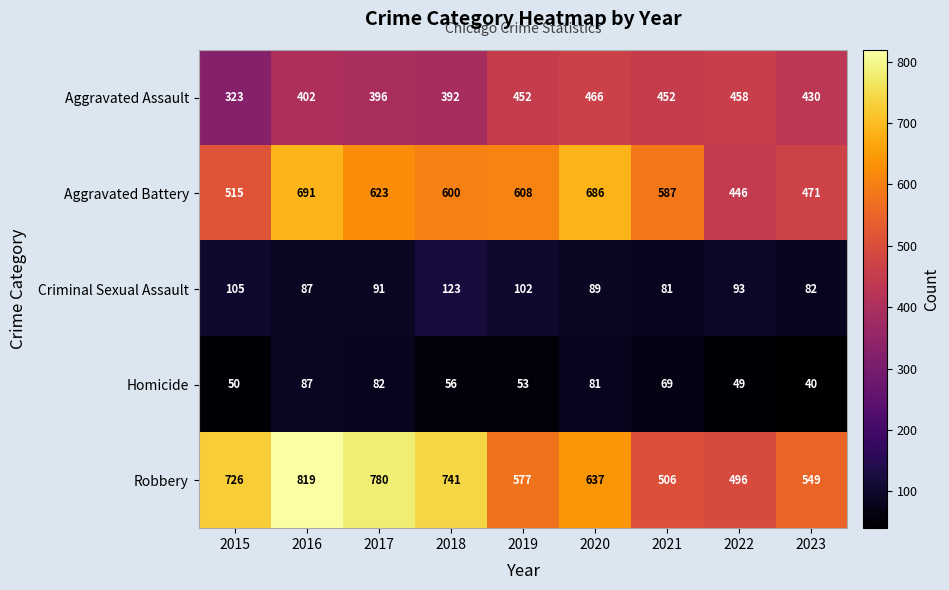

Which series changed the most between 2017 and 2019?

Robbery